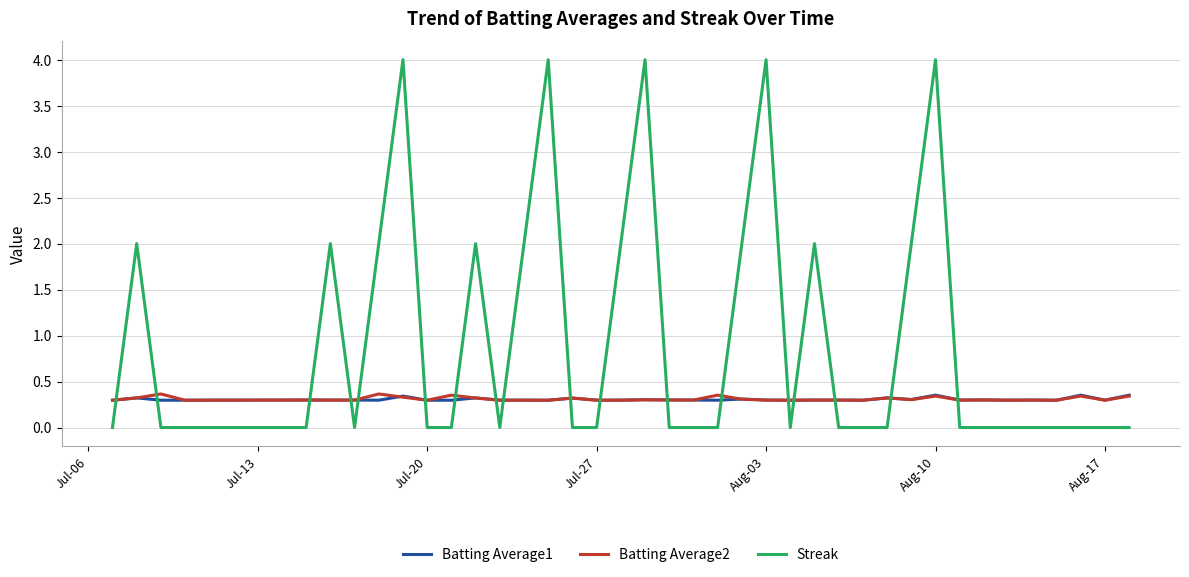

At how many categories does at least one series exceed 3?

5